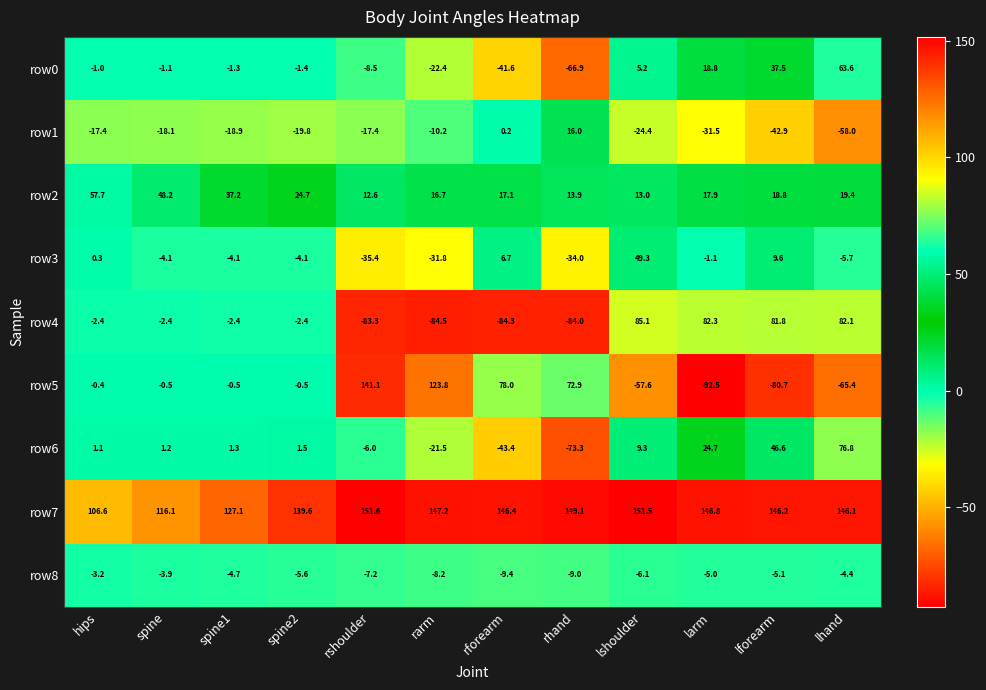

At which category is the sum across all series the highest?

lhand